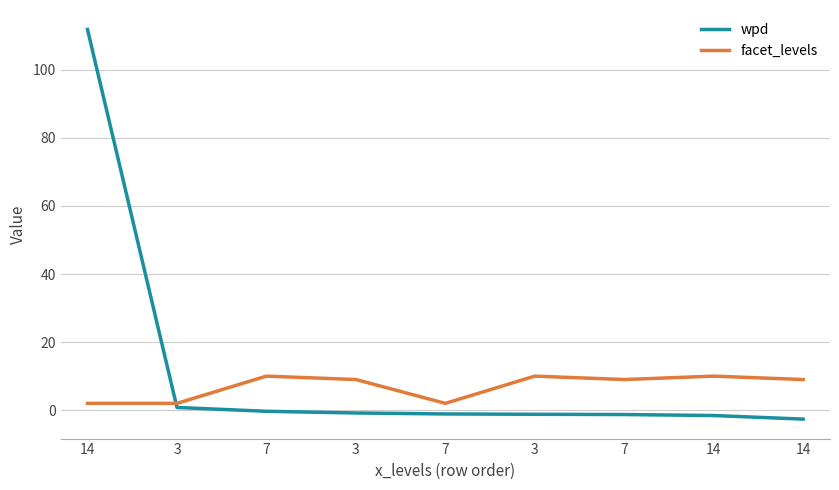

Rank the series by their average value, from lowest to highest.

facet_levels, wpd